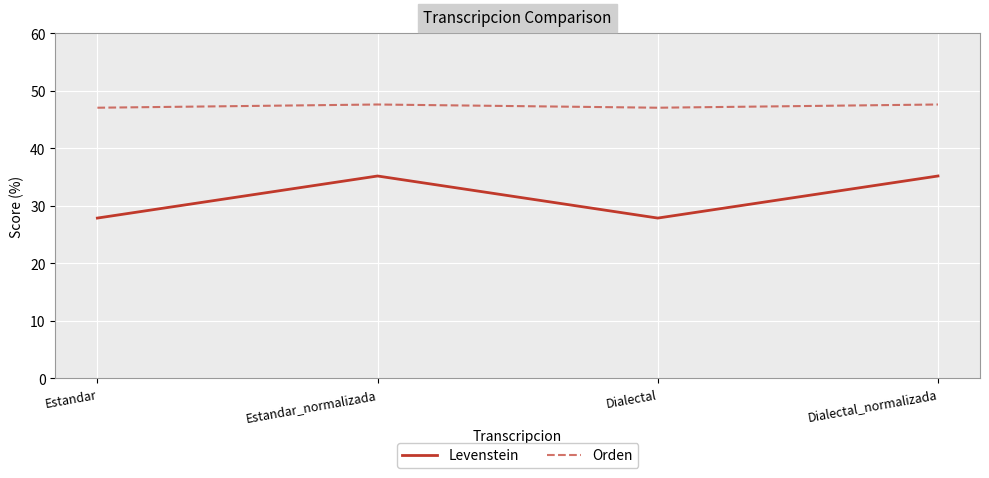

True or false: Levenstein and Orden cross at least once.

False